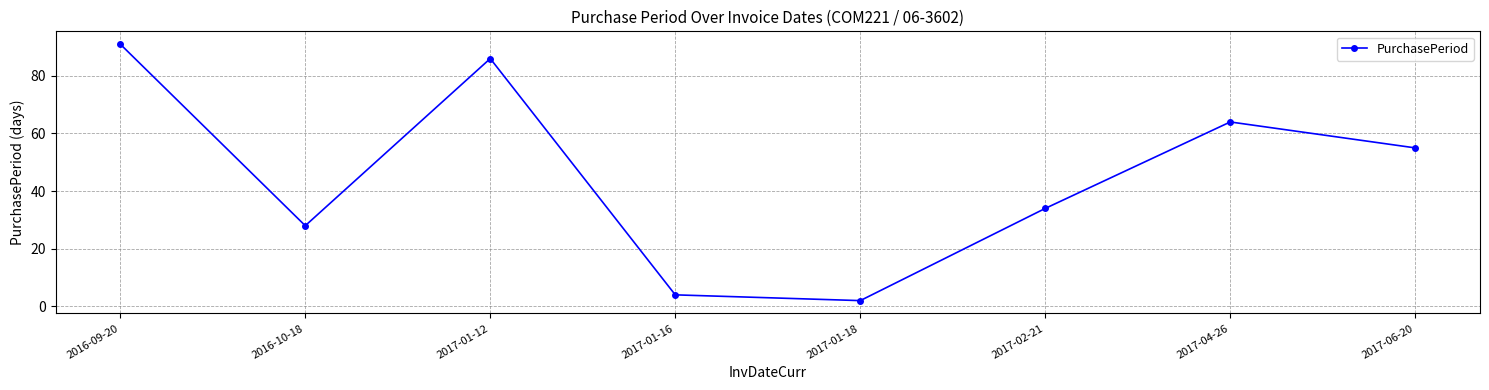

Where is the data nearest to the value 46?

2017-06-20